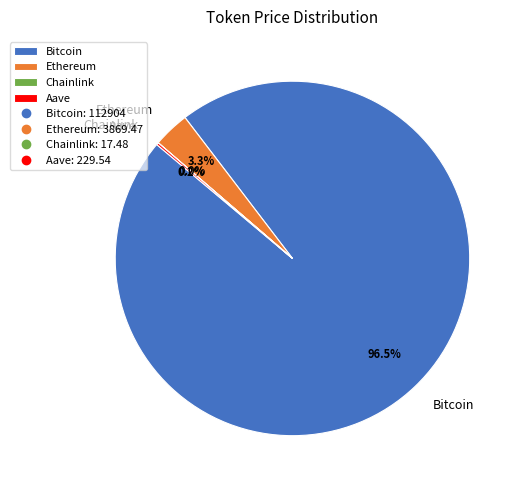

Does Bitcoin represent more than half of the total?

Yes